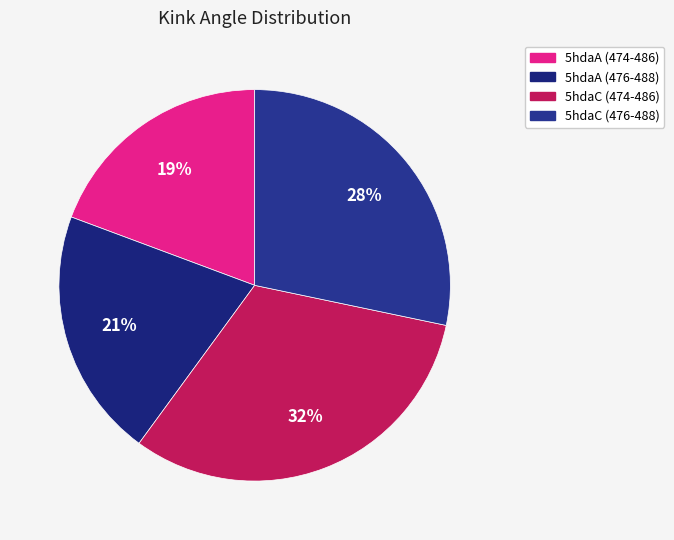

How many segments does this pie chart have?

4